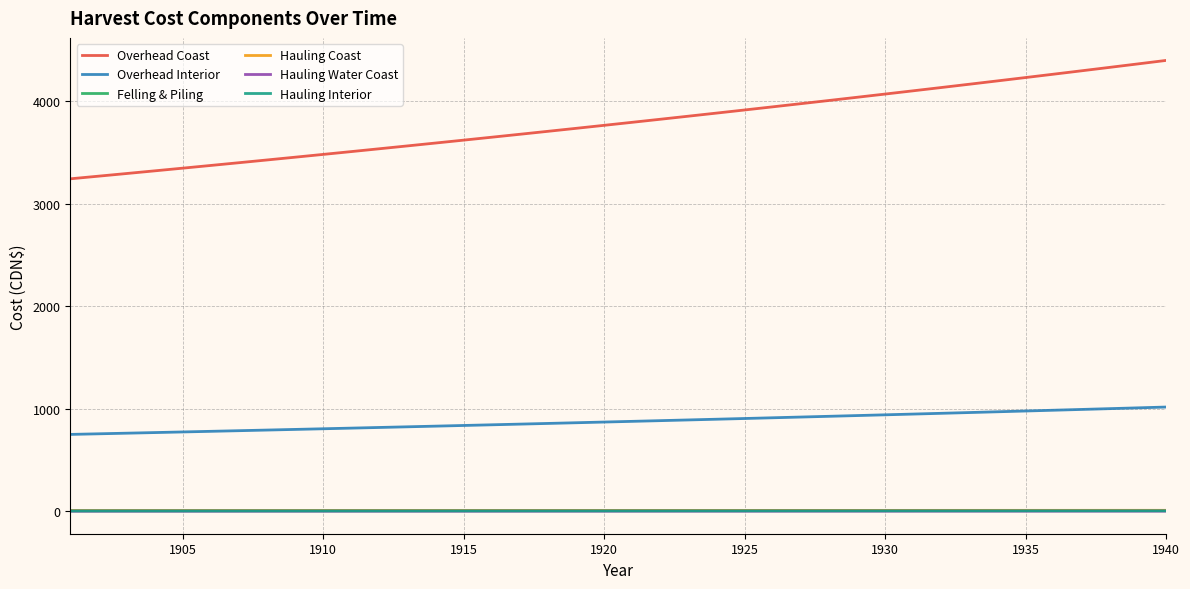

How many series are shown in this chart?

6